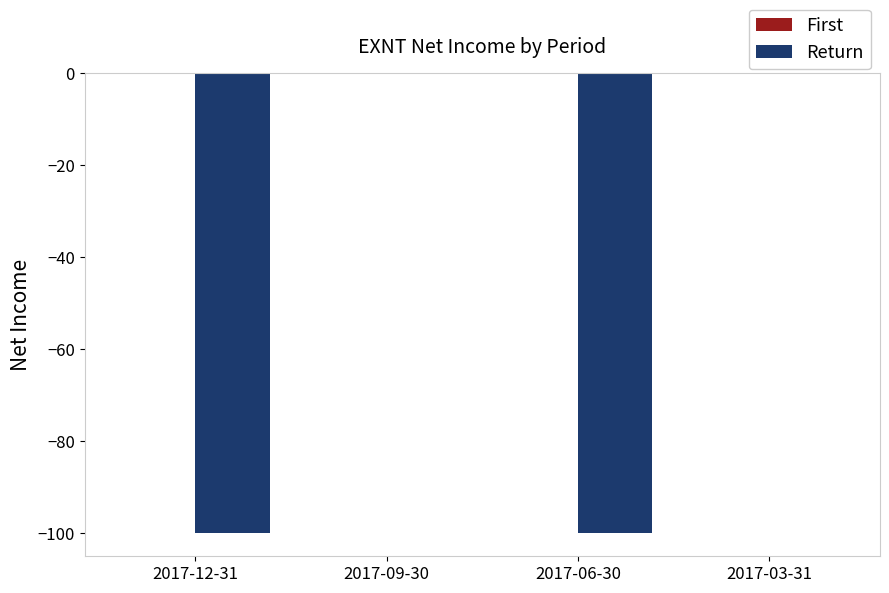

Count the number of data series in this chart.

1